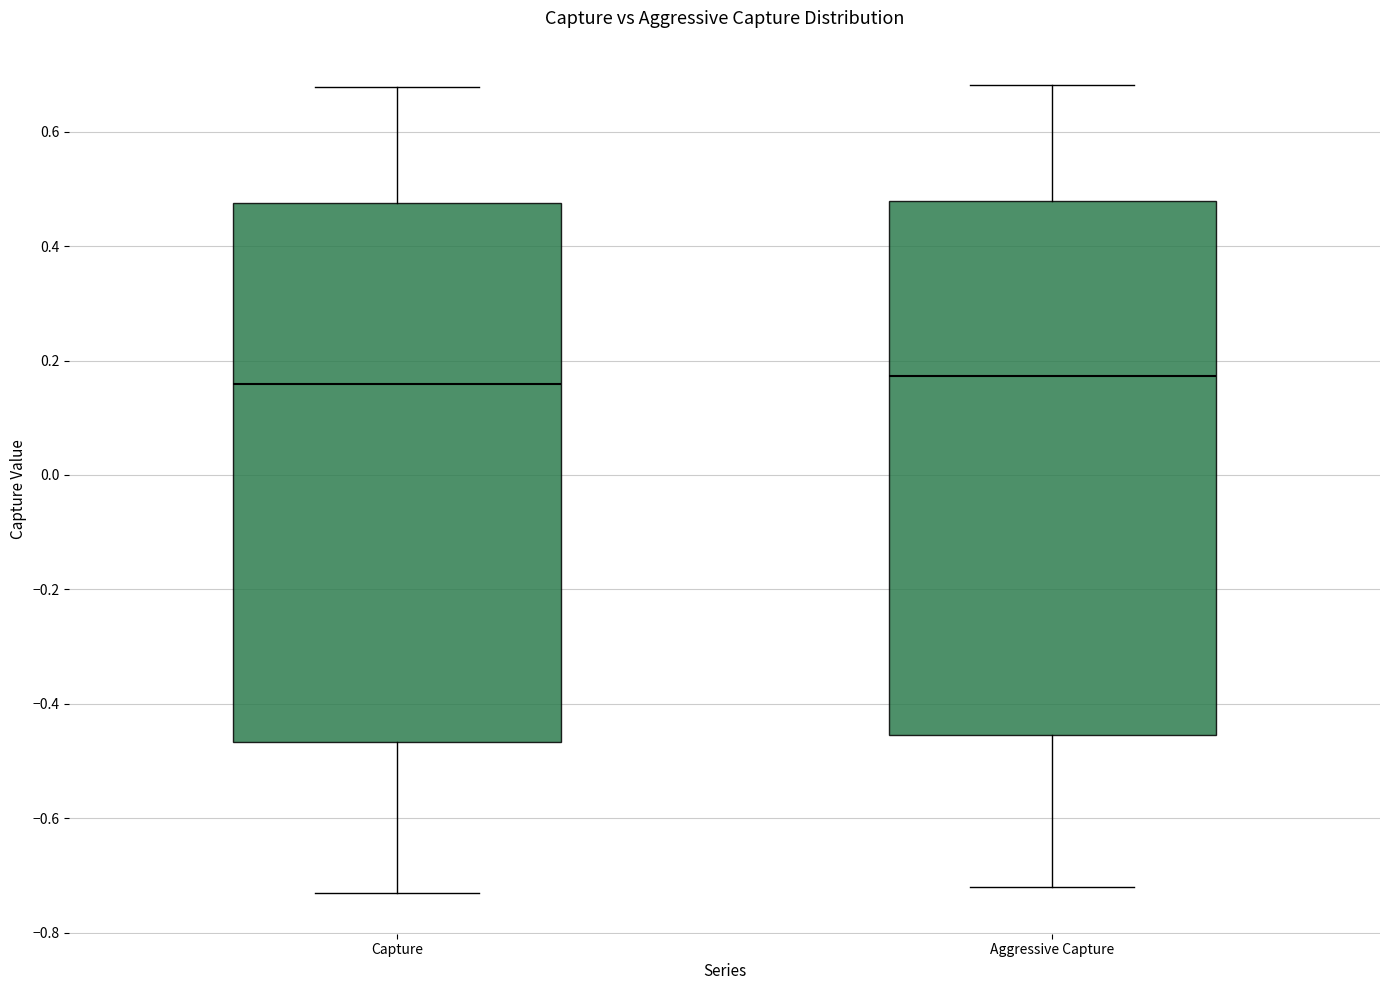

Where does the median line of the box for Aggressive Capture sit on the y-axis? The values are not printed on the chart, so give them approximately, as read against the axis.

0.18